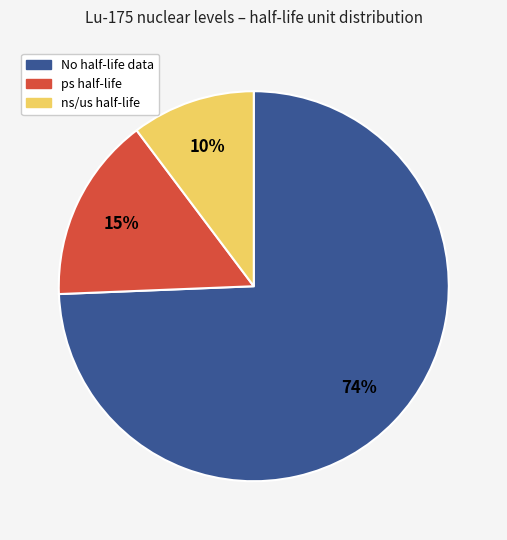

Which category has the biggest portion of the pie?

No half-life data